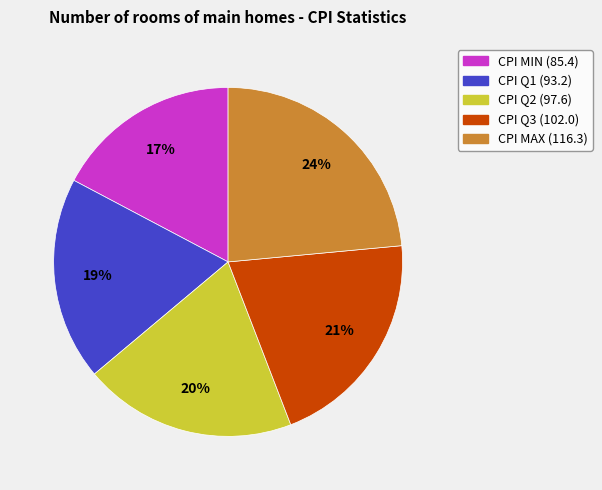

To the nearest percent, what is the average slice percentage?

20%